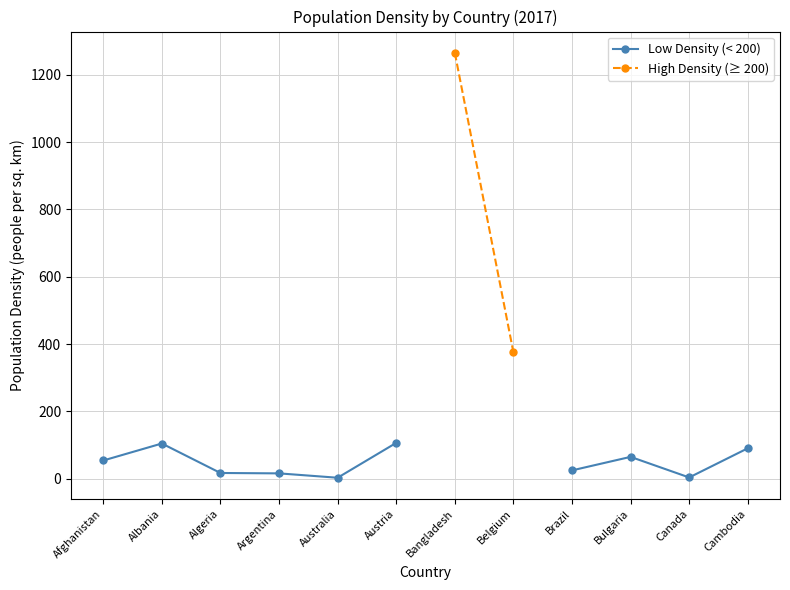

How many interior local valleys does the Low Density (< 200) series have?

2